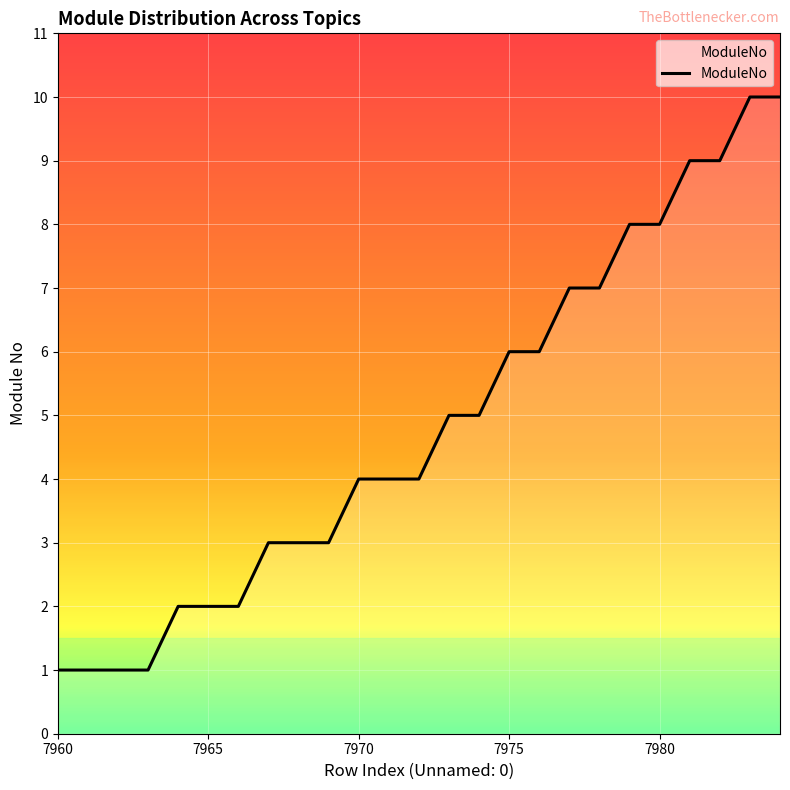

What is the greatest value displayed?

10